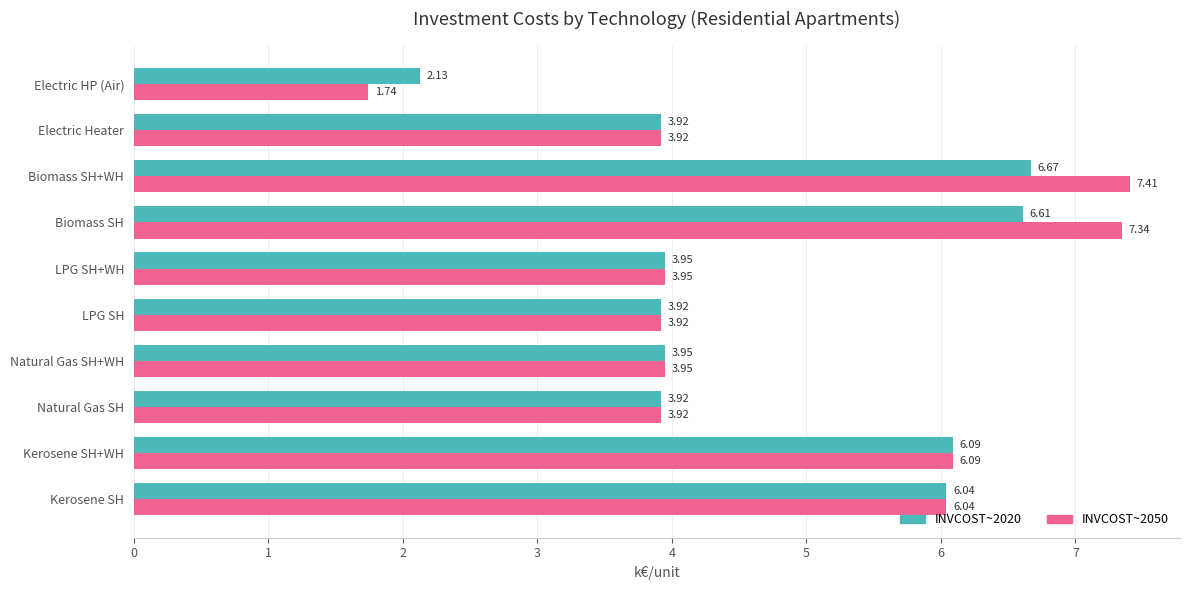

What is the sum of the INVCOST~2050 values at Natural Gas SH+WH and Kerosene SH+WH?

10.0